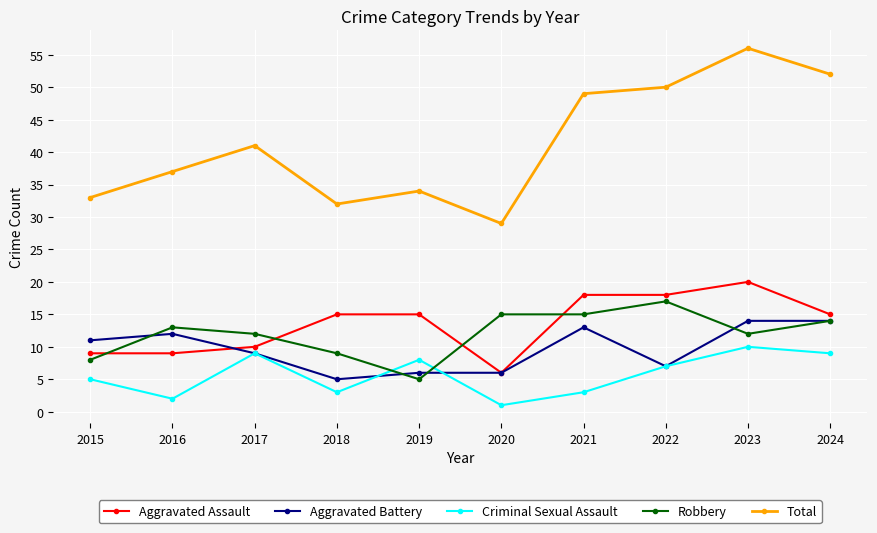

Does the chart have visible grid lines?

Yes